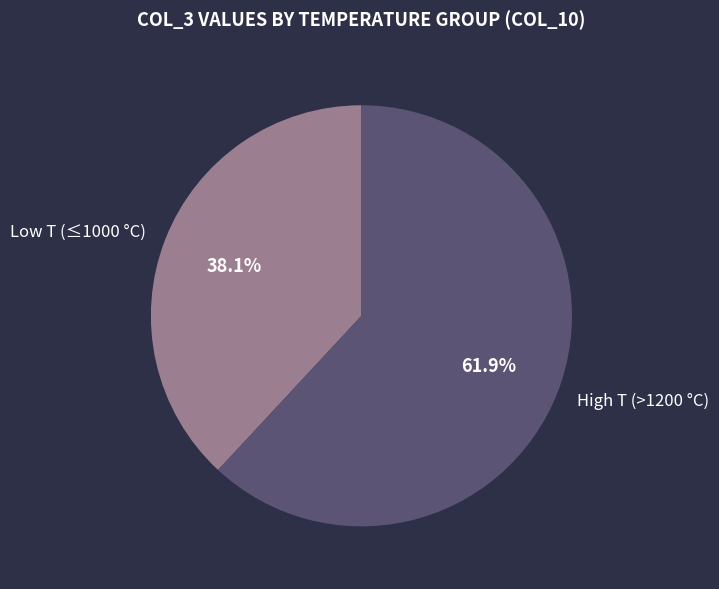

Between Low T (≤1000 °C) and High T (>1200 °C), which is larger?

High T (>1200 °C)